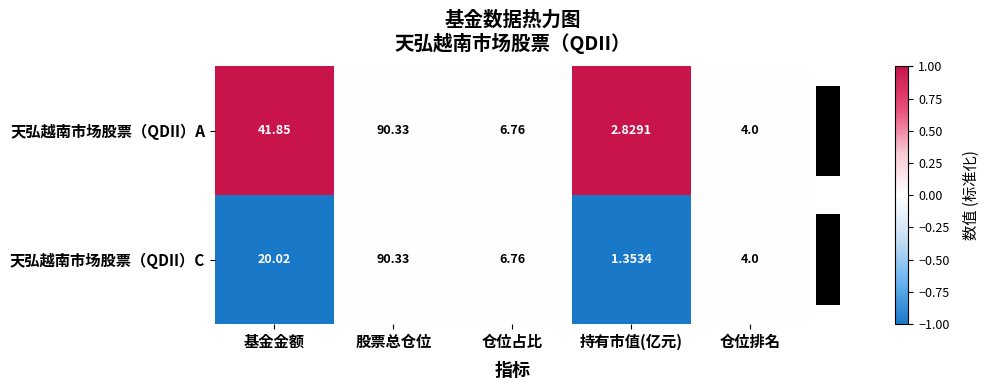

At which label does 天弘越南市场股票（QDII）A reach its minimum?

持有市值(亿元)